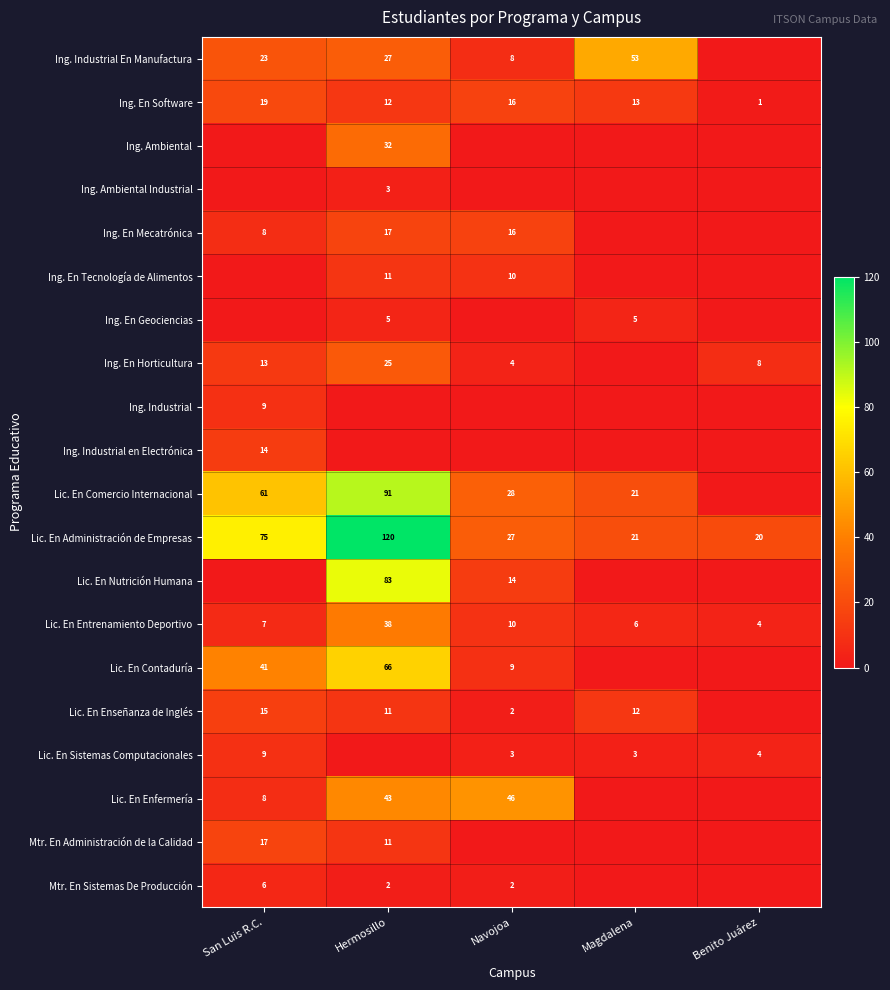

Is the value of Mtr. En Sistemas De Producción at Navojoa greater than the value of Lic. En Administración de Empresas at Hermosillo?

No